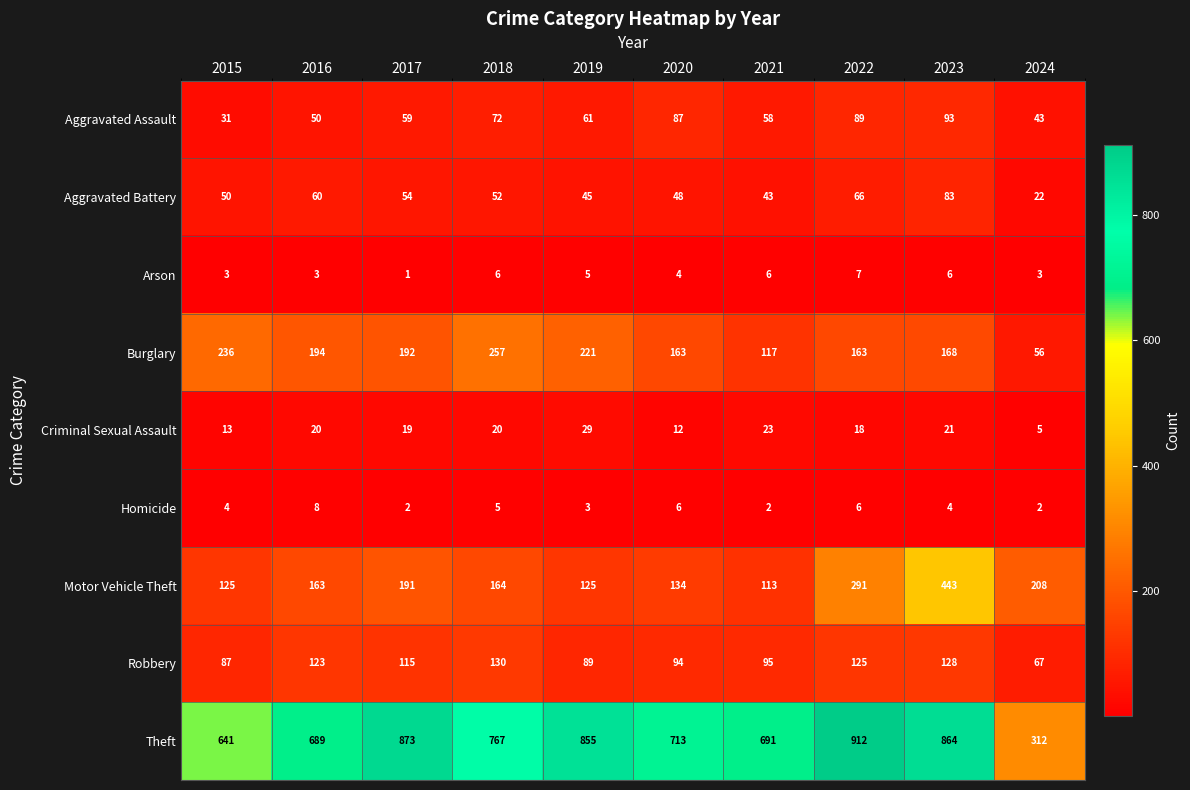

At which category does the chart reach its minimum across all series?

2017